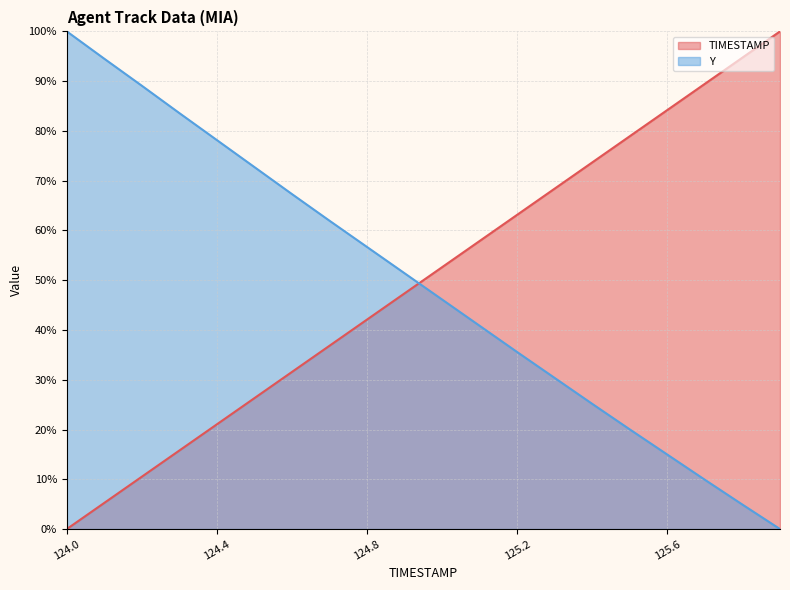

List the labels in order of TIMESTAMP value, largest first.

125.9, 125.8, 125.7, 125.6, 125.5, 125.4, 125.3, 125.2, 125.1, 125.0, 124.9, 124.8, 124.7, 124.6, 124.5, 124.4, 124.3, 124.2, 124.1, 124.0